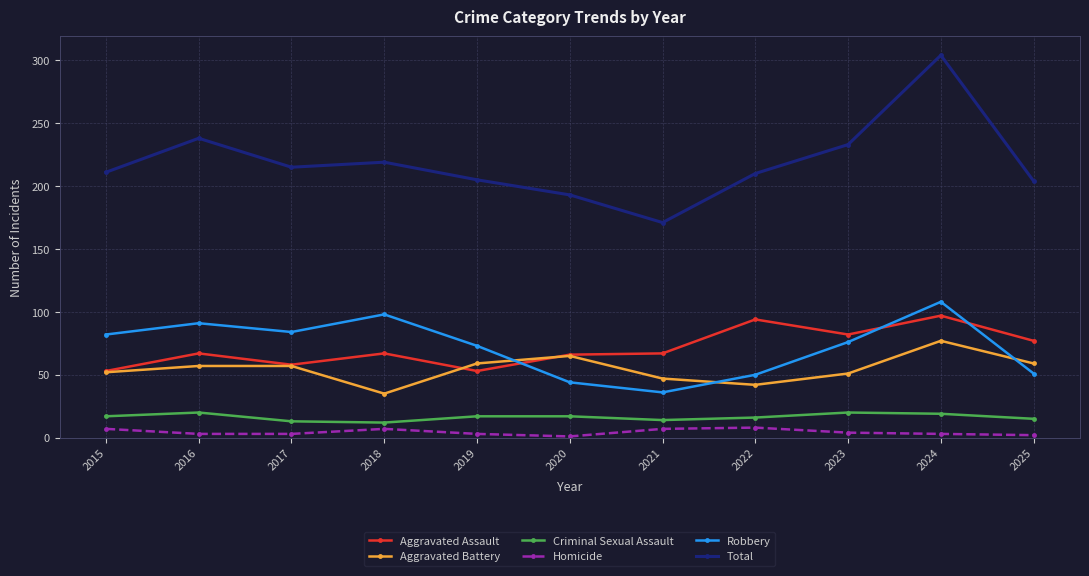

True or false: Aggravated Assault has more than 2 points higher than both neighbors.

True